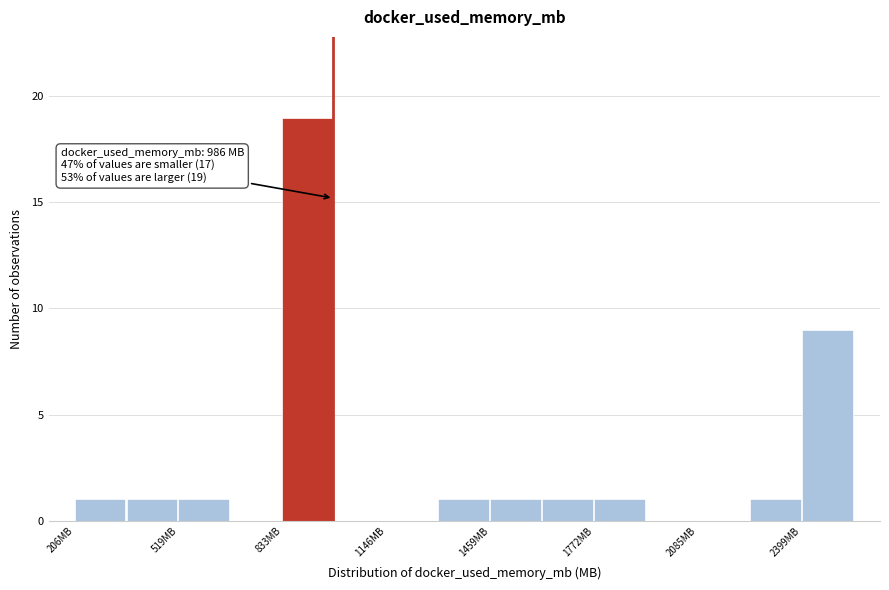

Around what value on the x-axis is the tallest bar? Give the approximate position of its centre, as read against the axis.

900